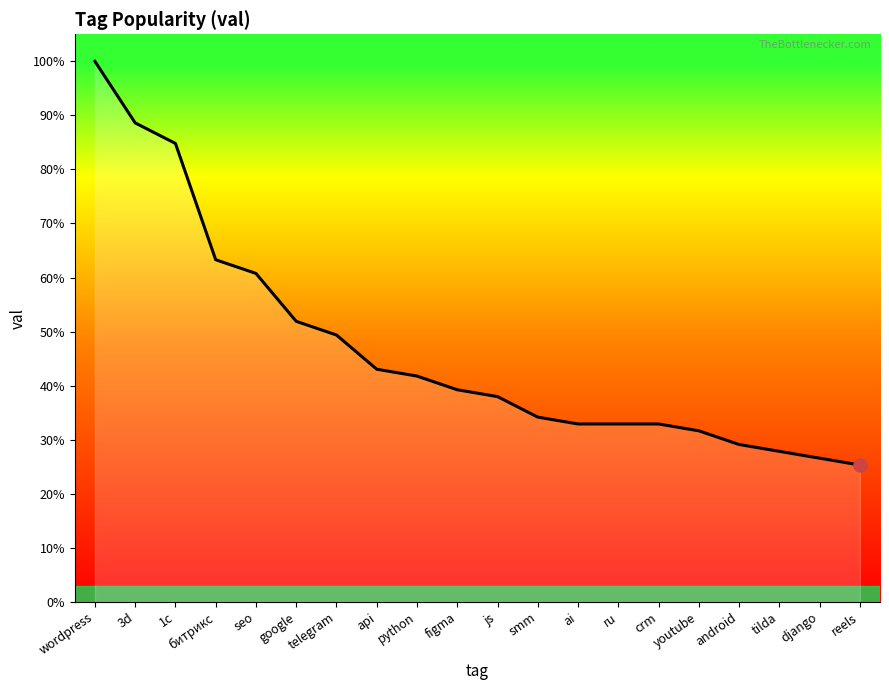

What is the change in value from 3d to django?

-0.6